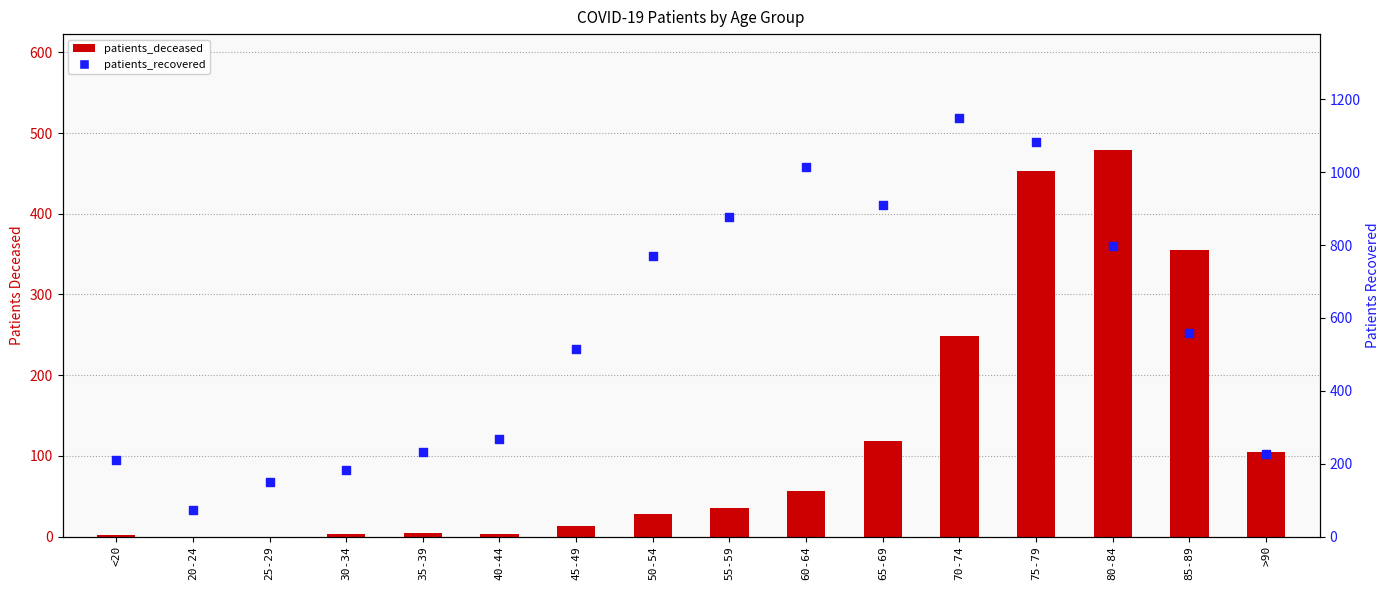

What is the total value across all series at 70-74?

1398